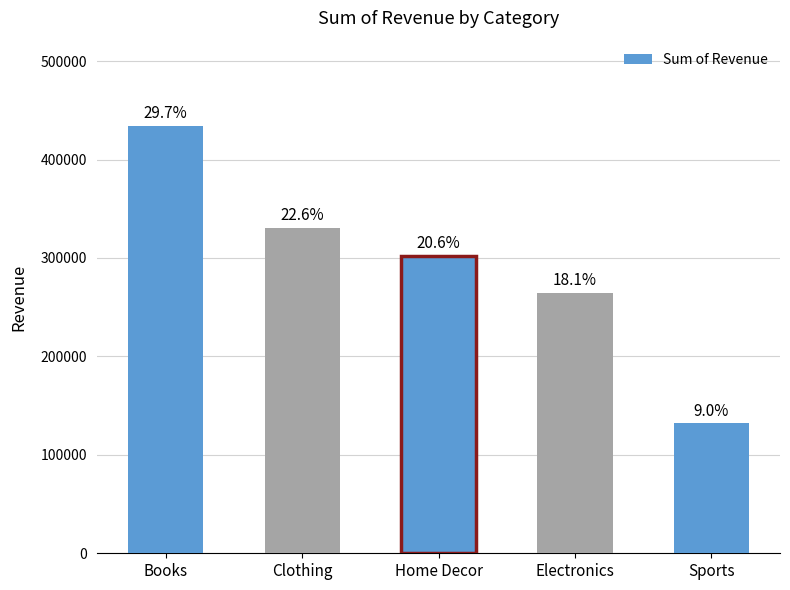

How many bars are there in total?

5